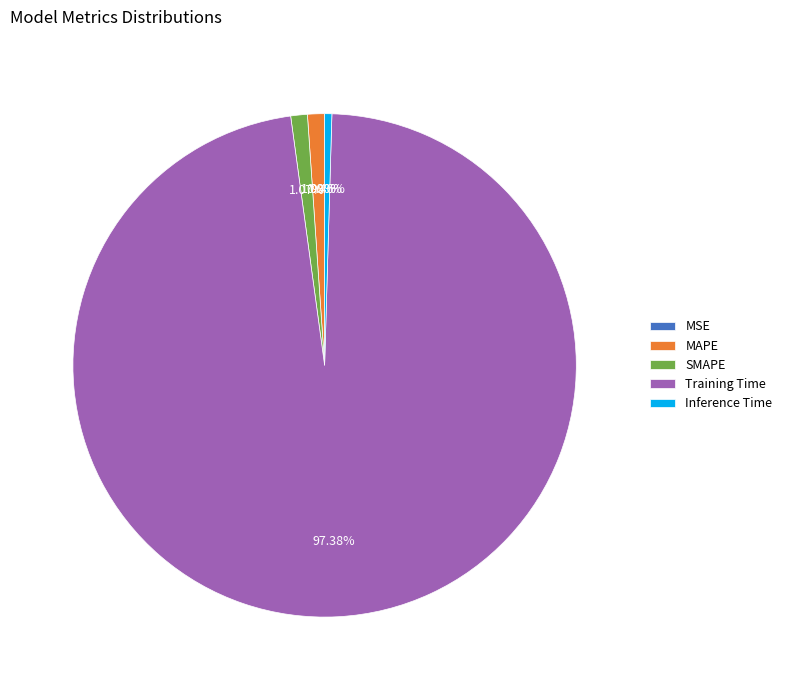

Does MAPE account for over 50% of the chart?

No